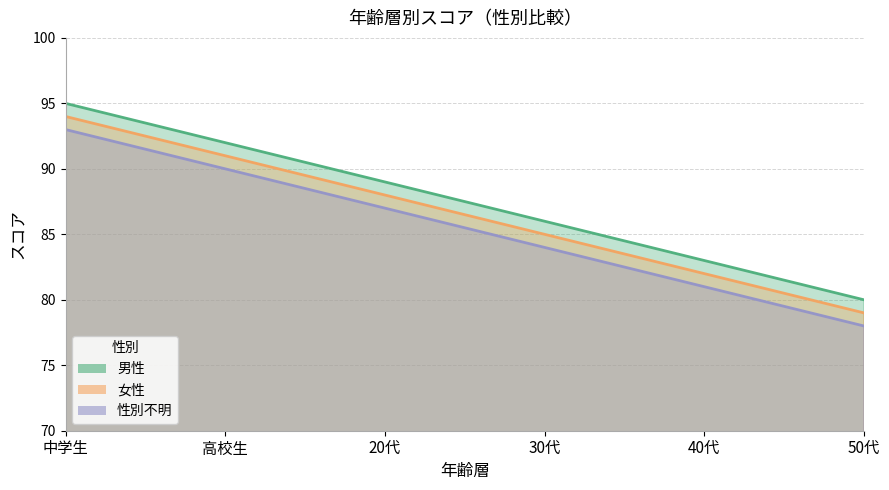

Reading right to left, what are all the values shown in this chart?

男性: 80	83	86	89	92	95
女性: 79	82	85	88	91	94
性別不明: 78	81	84	87	90	93